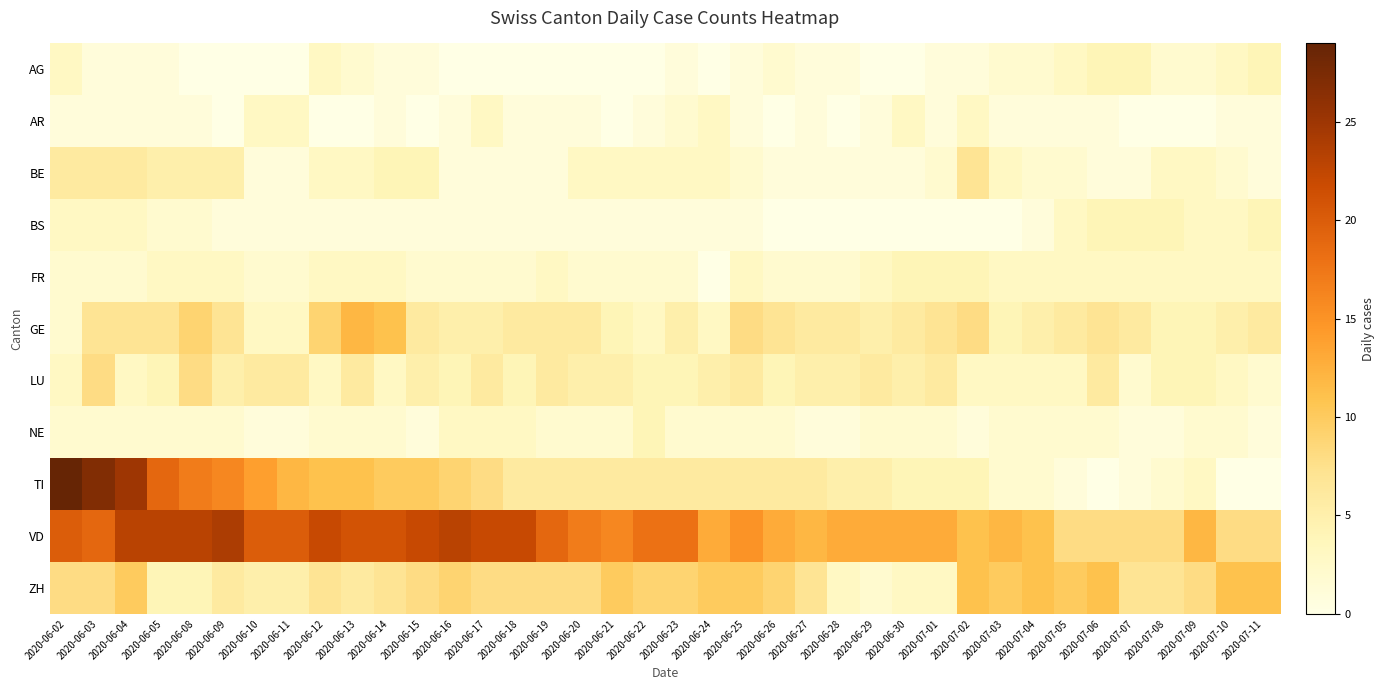

What is the total value across all series at 2020-06-02?

79